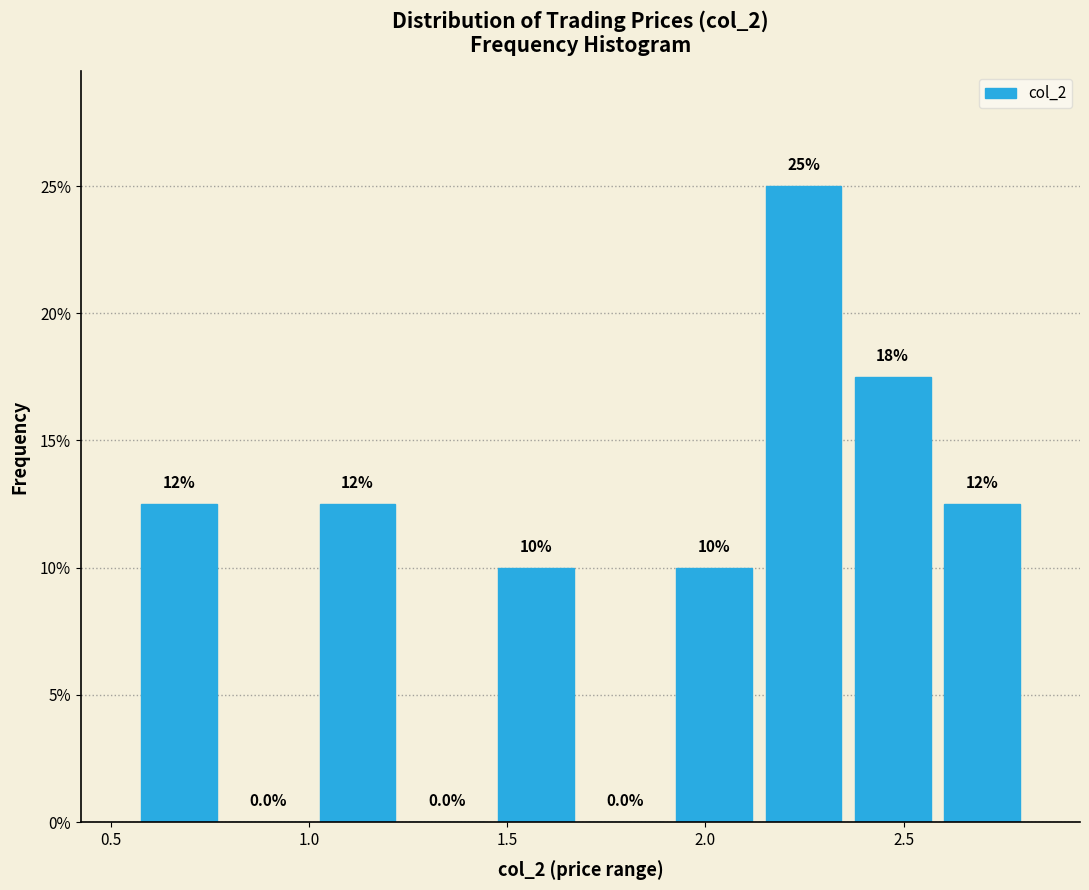

Which range on the x-axis has the tallest bar?

2.135 to 2.360